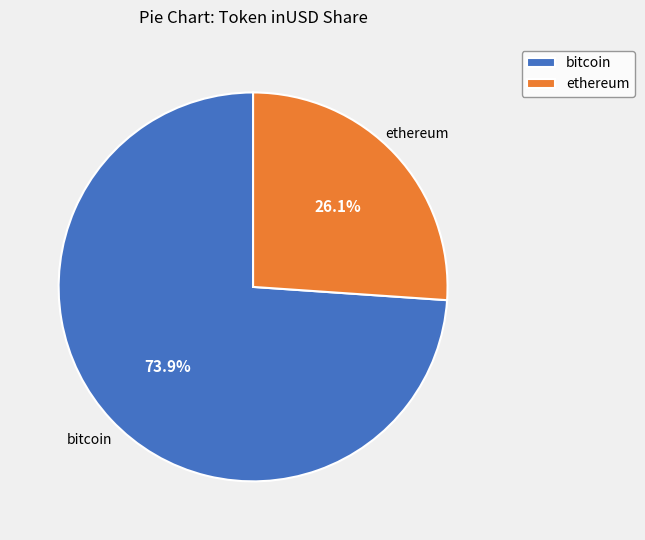

How many segments does this pie chart have?

2